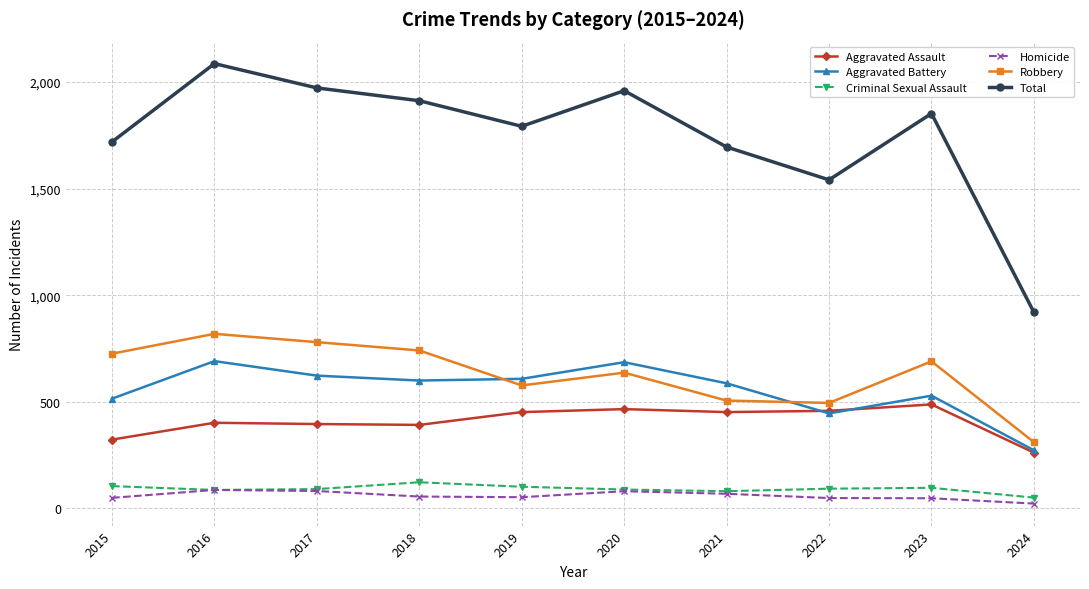

Read the Homicide value at 2021.

69